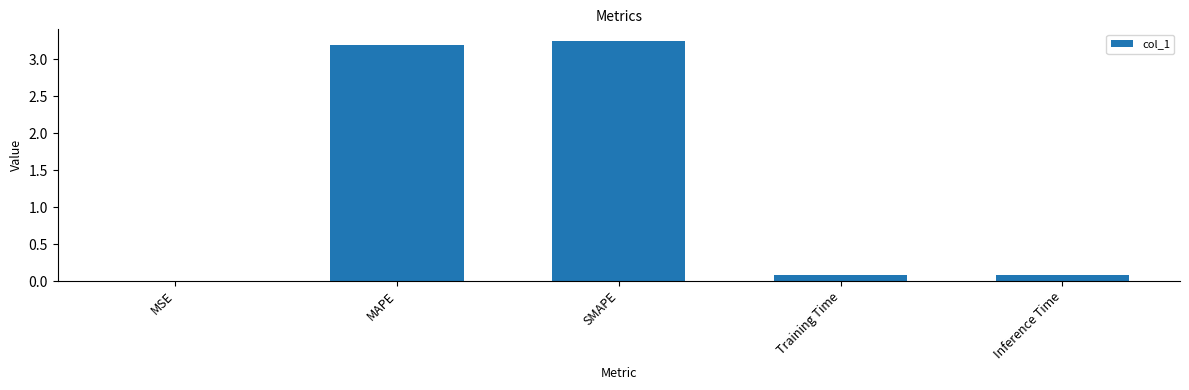

Which has a higher value, SMAPE or Inference Time?

SMAPE